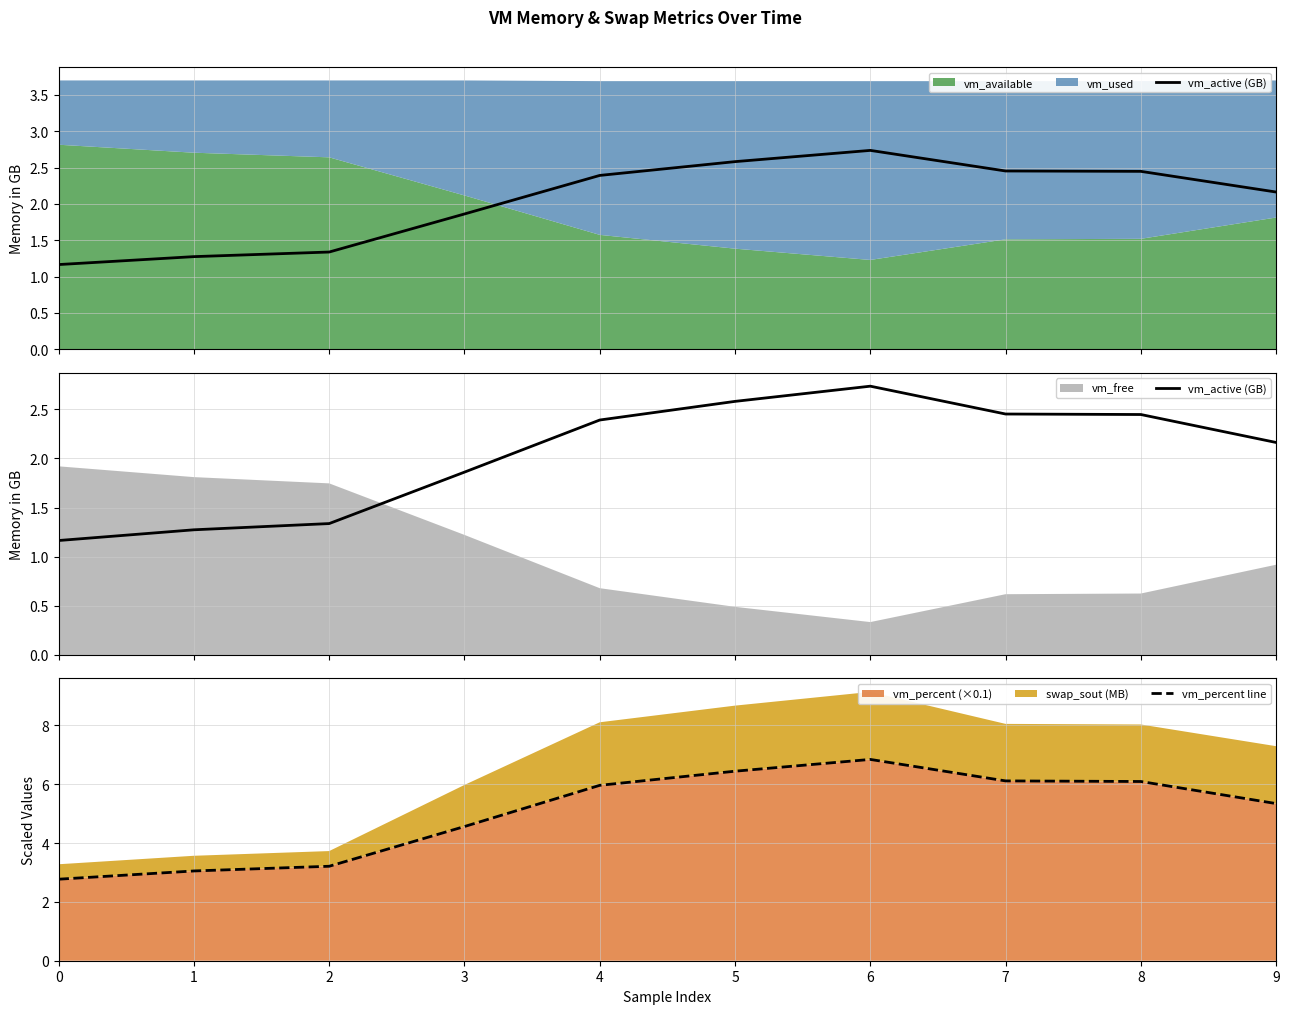

How many interior local peaks does the vm_percent line series have?

1